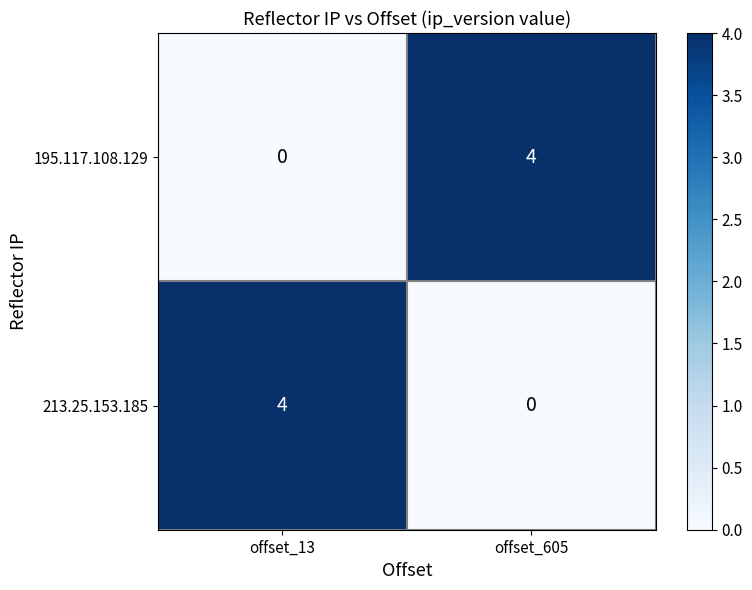

Reading left to right, list all the values displayed in this chart.

195.117.108.129: offset_13=0	offset_605=4
213.25.153.185: offset_13=4	offset_605=0